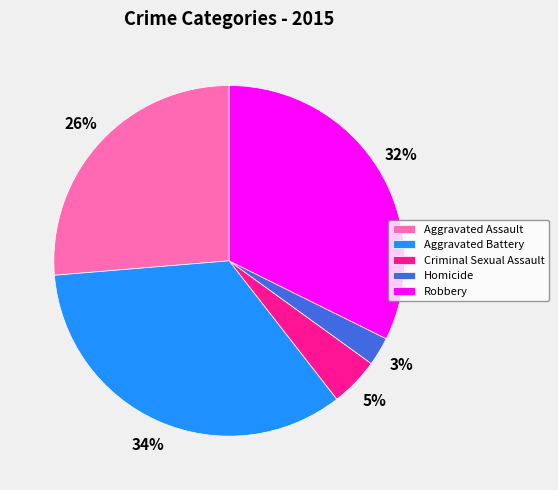

Is the sum of Aggravated Assault and Aggravated Battery greater than half?

Yes